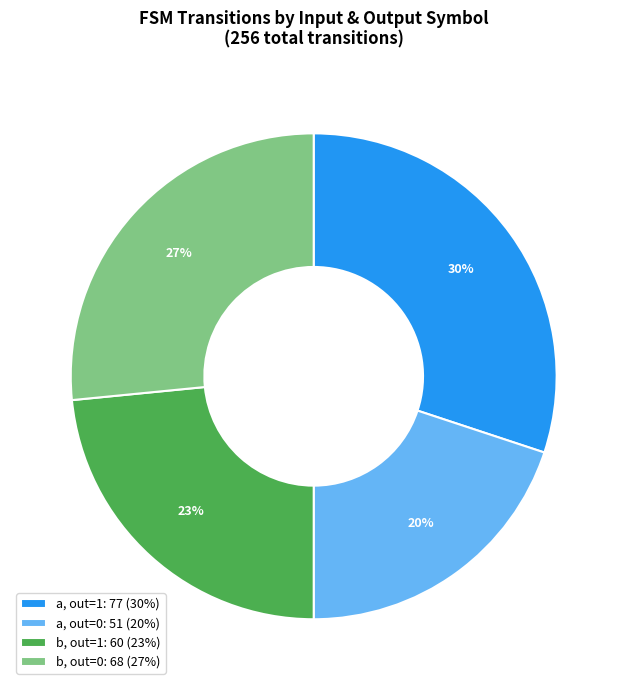

How many slices are in this pie chart?

4